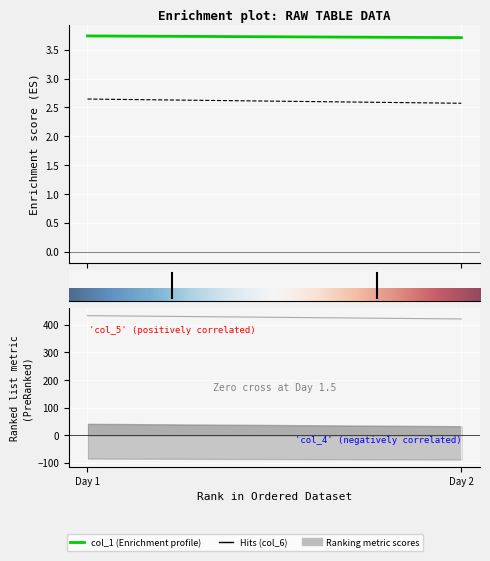

What is the maximum value shown in the chart?

433.5